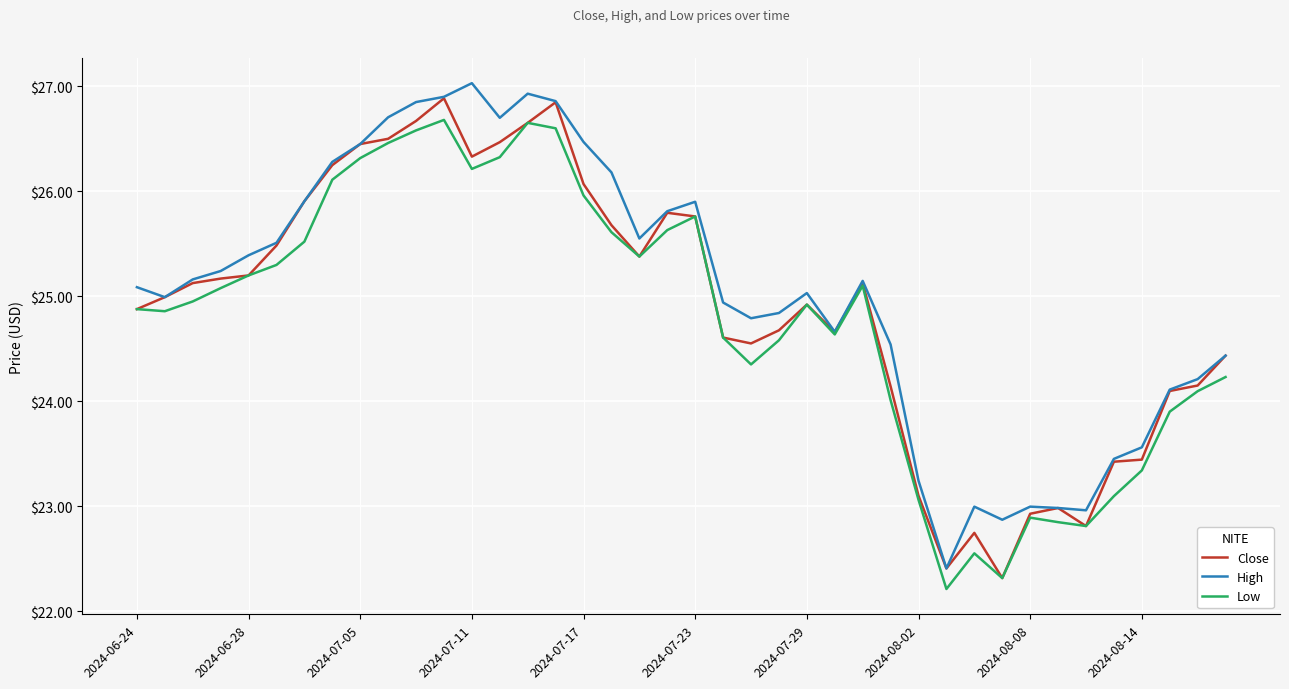

What is the minimum value for Close?

22.3